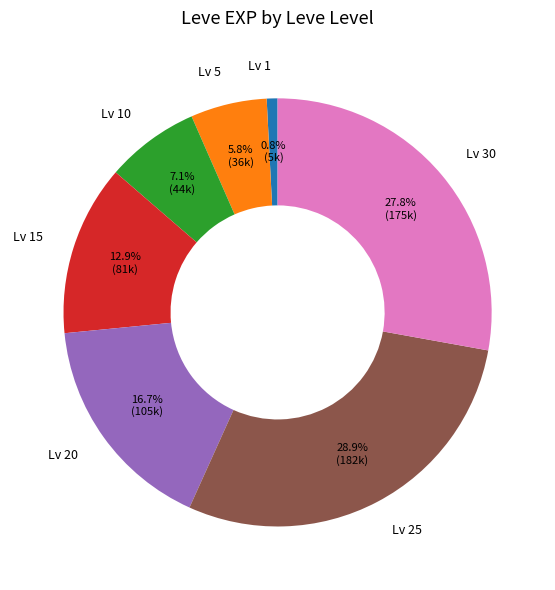

How many segments does this pie chart have?

7